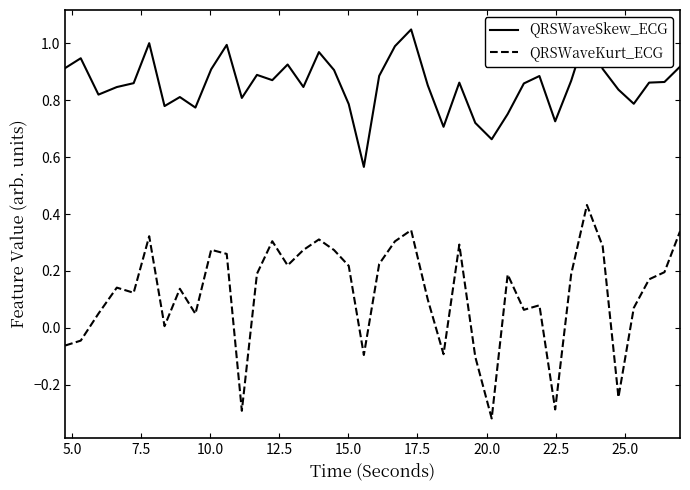

True or false: QRSWaveKurt_ECG and QRSWaveSkew_ECG cross at least once.

False